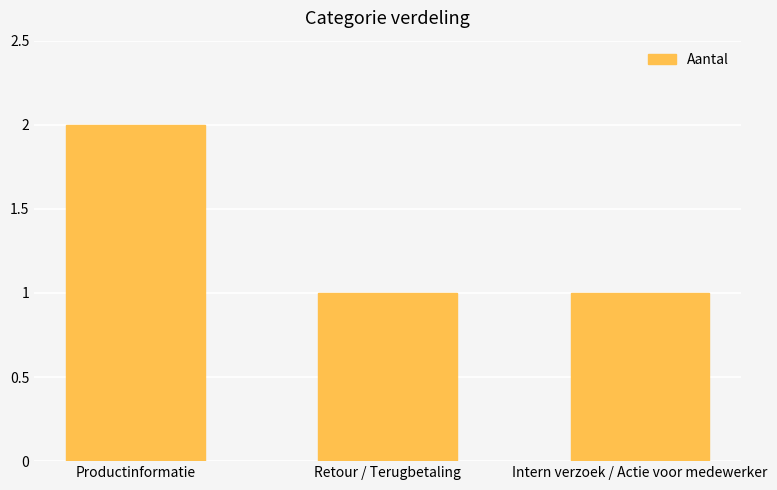

Which category has the highest value across all series?

Productinformatie